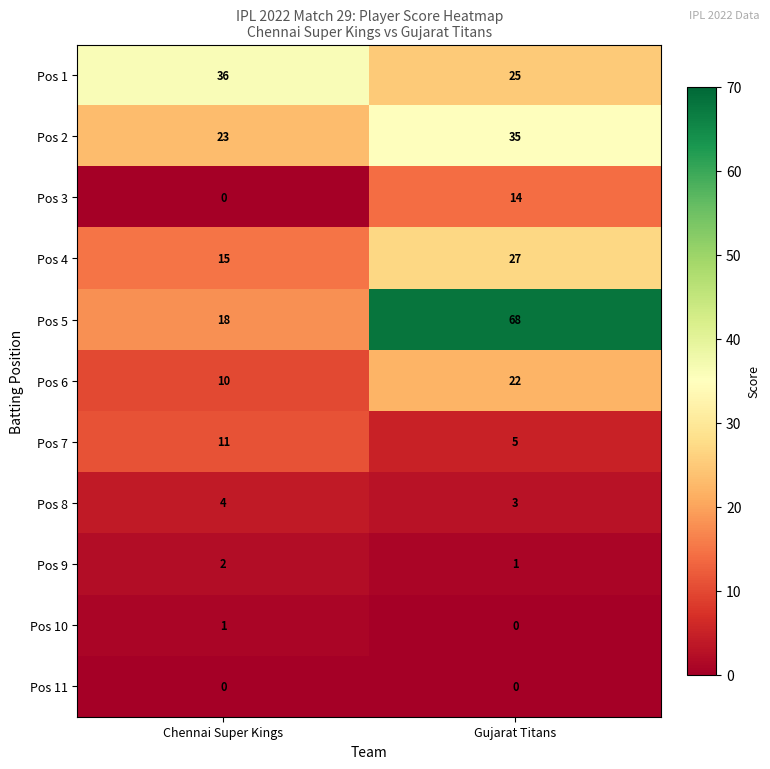

Reading left to right, transcribe all the data shown in this chart.

Pos 1: 36	25
Pos 2: 23	35
Pos 3: 0	14
Pos 4: 15	27
Pos 5: 18	68
Pos 6: 10	22
Pos 7: 11	5
Pos 8: 4	3
Pos 9: 2	1
Pos 10: 1	0
Pos 11: 0	0